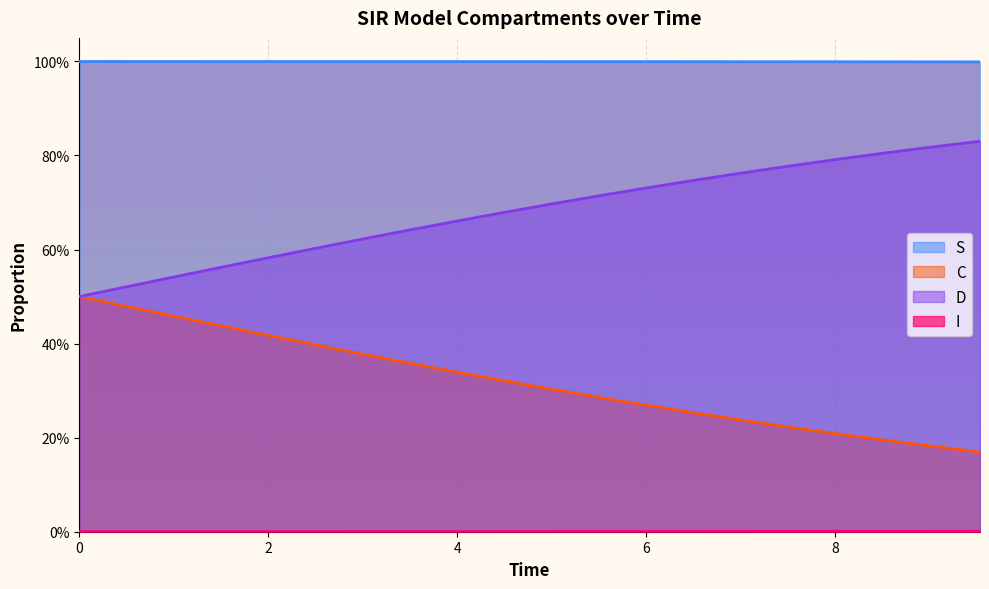

What is the difference between the second highest and second lowest values in the D series?

0.3